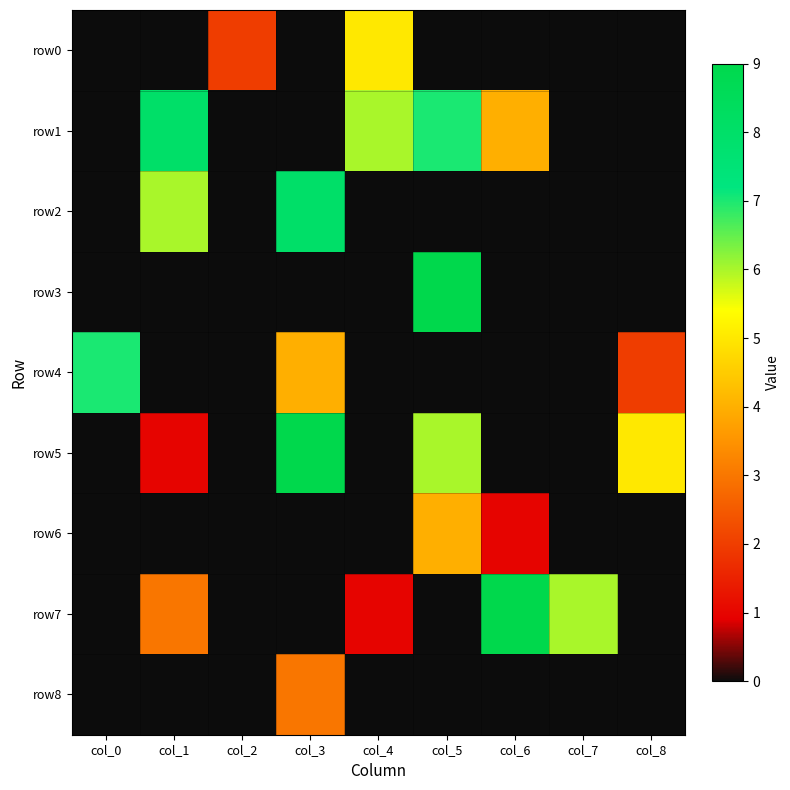

Which has a higher value, col_1 or col_2?

col_2